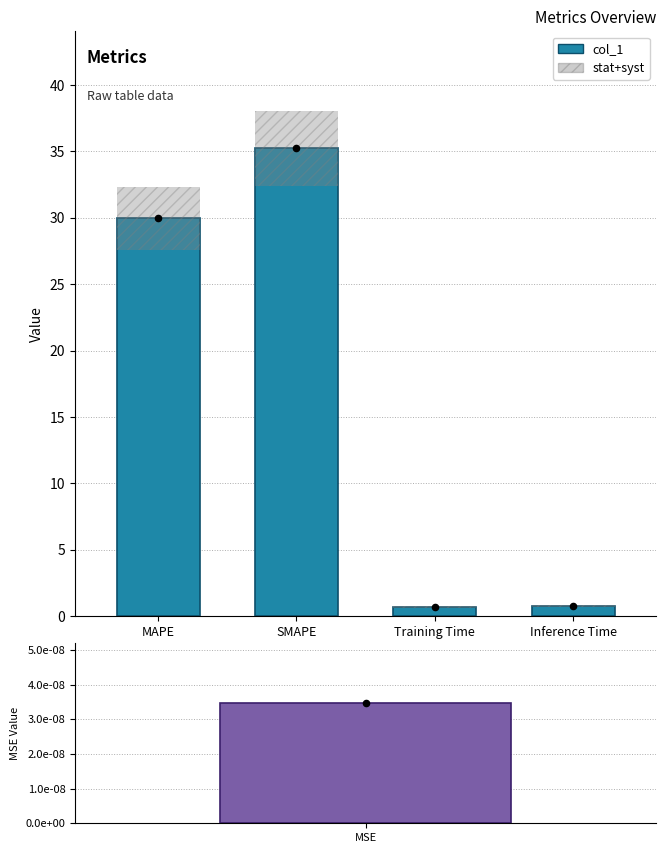

What is the change in value from MAPE to Inference Time?

-29.2